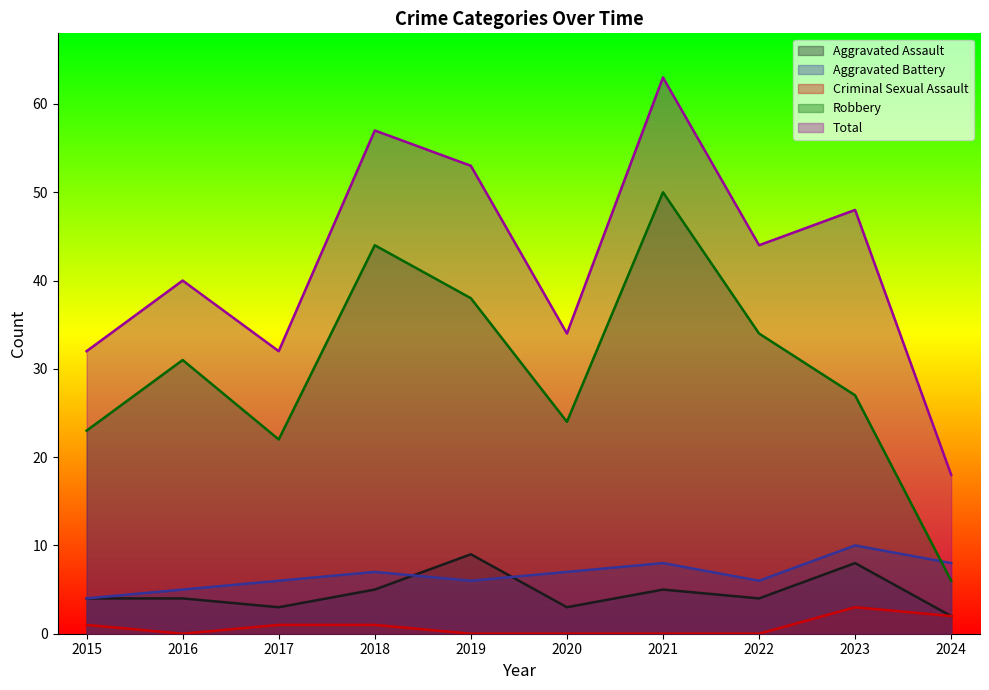

Where is Criminal Sexual Assault nearest to the value 1?

2015